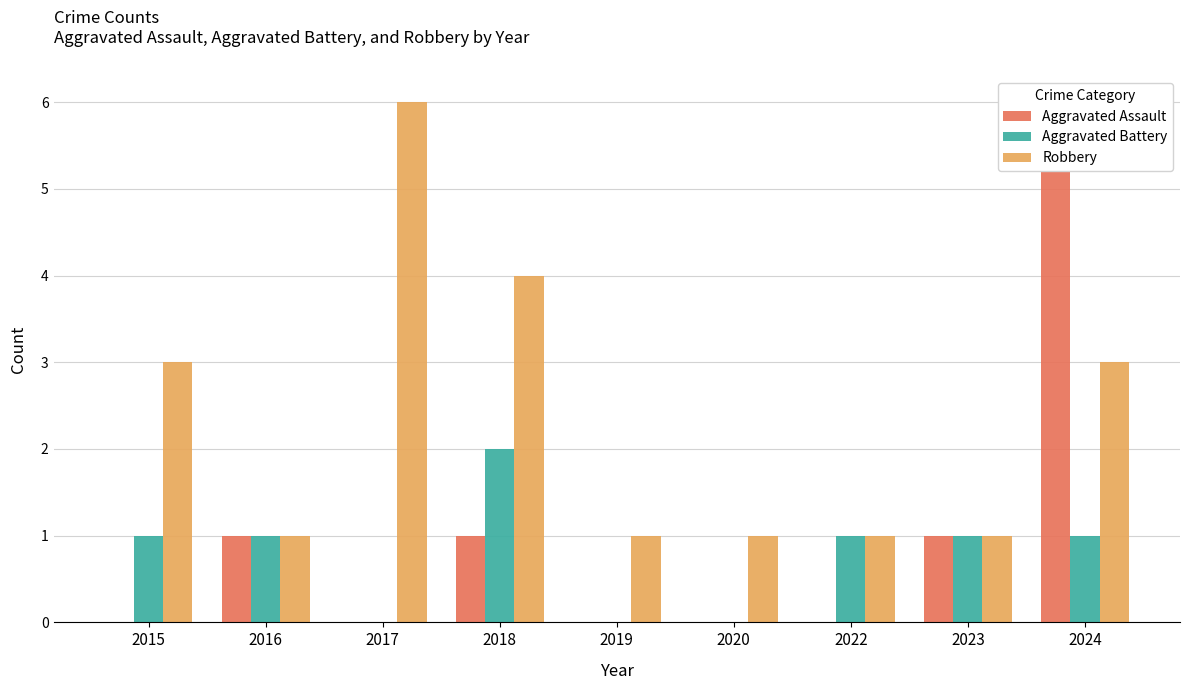

What is the sum of all Robbery values?

21